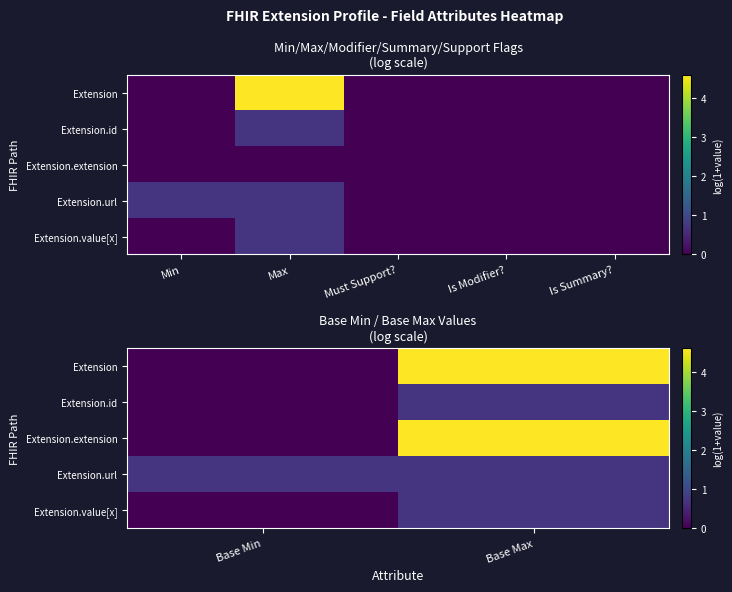

What is the minimum value for Extension.url?

0.7